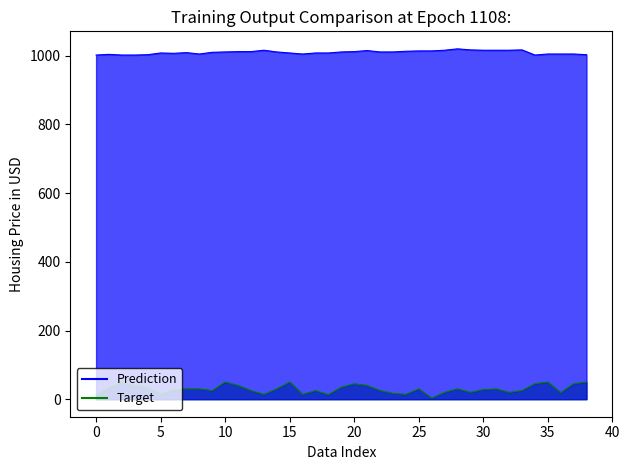

What is the spread (max minus min) of values at 26?

1011